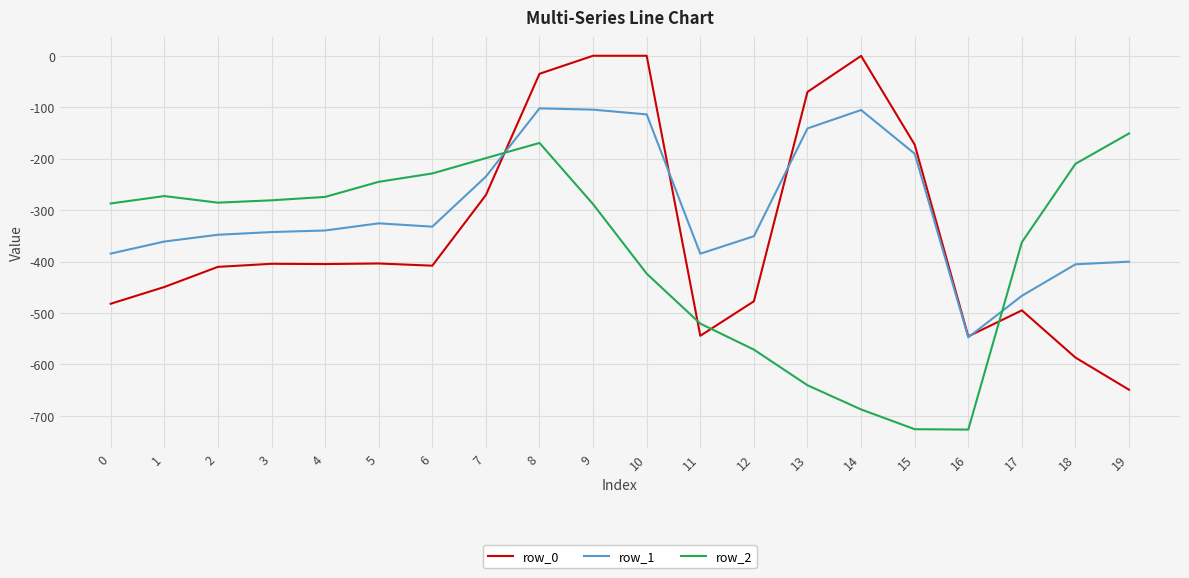

How many interior local peaks does the row_2 series have?

2